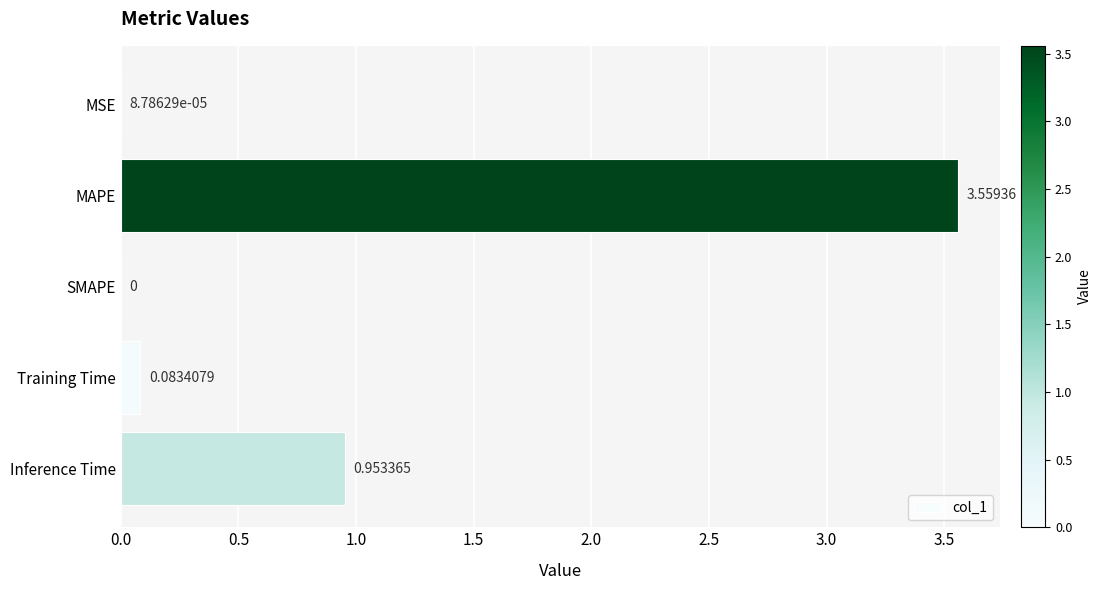

At which label is the value closest to 1?

Inference Time